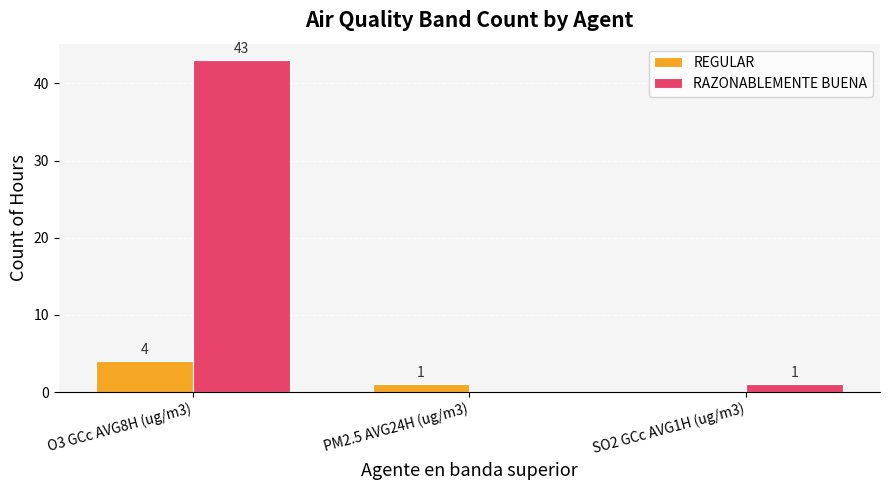

Which series changed the most between O3 GCc AVG8H (ug/m3) and SO2 GCc AVG1H (ug/m3)?

RAZONABLEMENTE BUENA